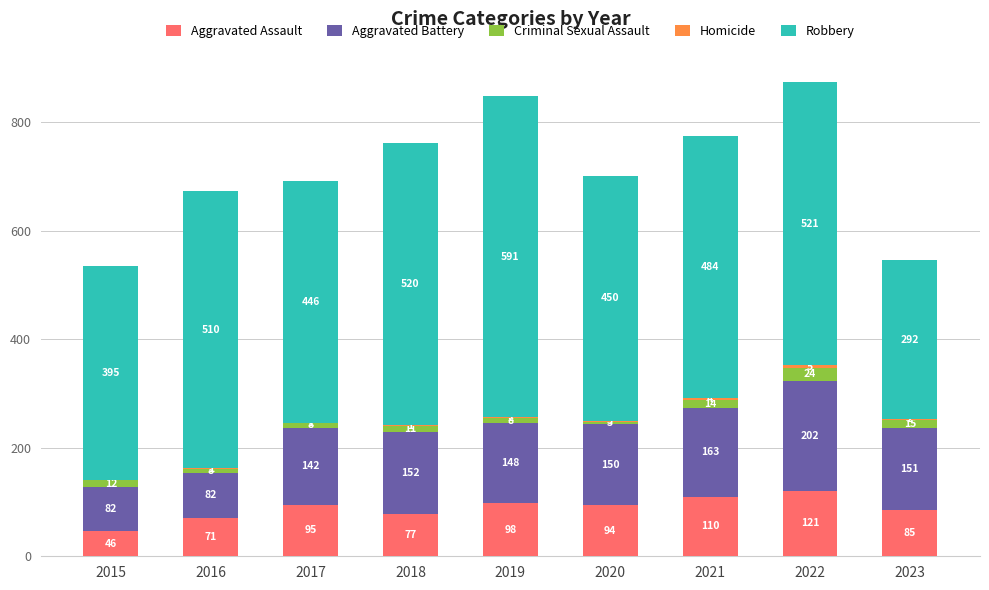

What is the highest value of the Aggravated Assault series?

121